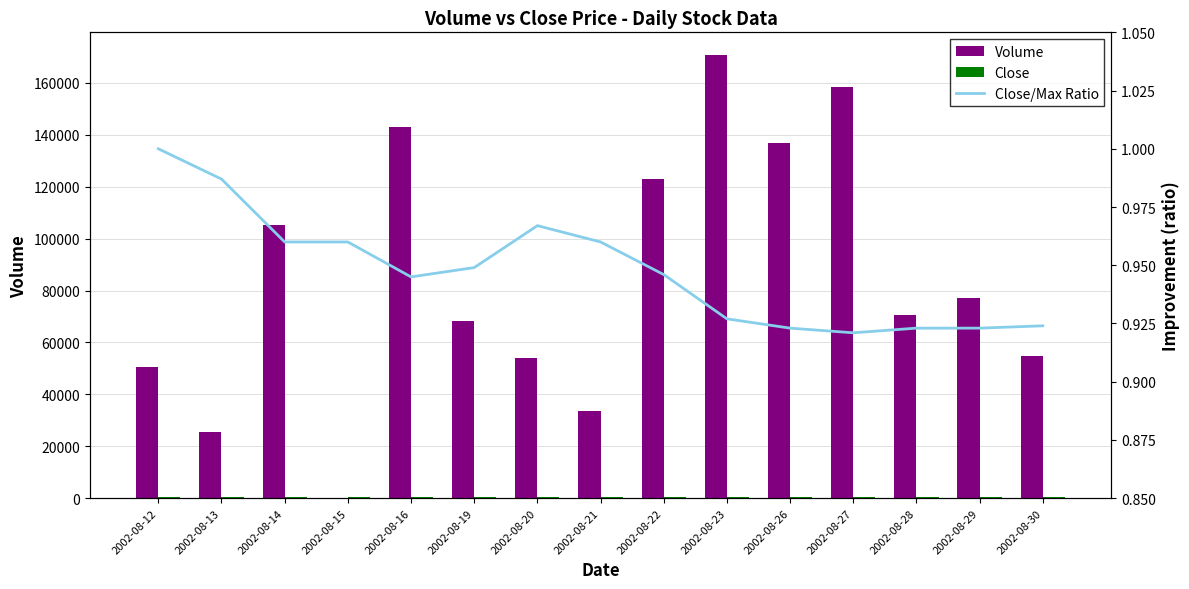

Rank the categories by Close value from lowest to highest.

2002-08-27, 2002-08-26, 2002-08-28, 2002-08-29, 2002-08-30, 2002-08-23, 2002-08-16, 2002-08-22, 2002-08-19, 2002-08-14, 2002-08-15, 2002-08-21, 2002-08-20, 2002-08-13, 2002-08-12